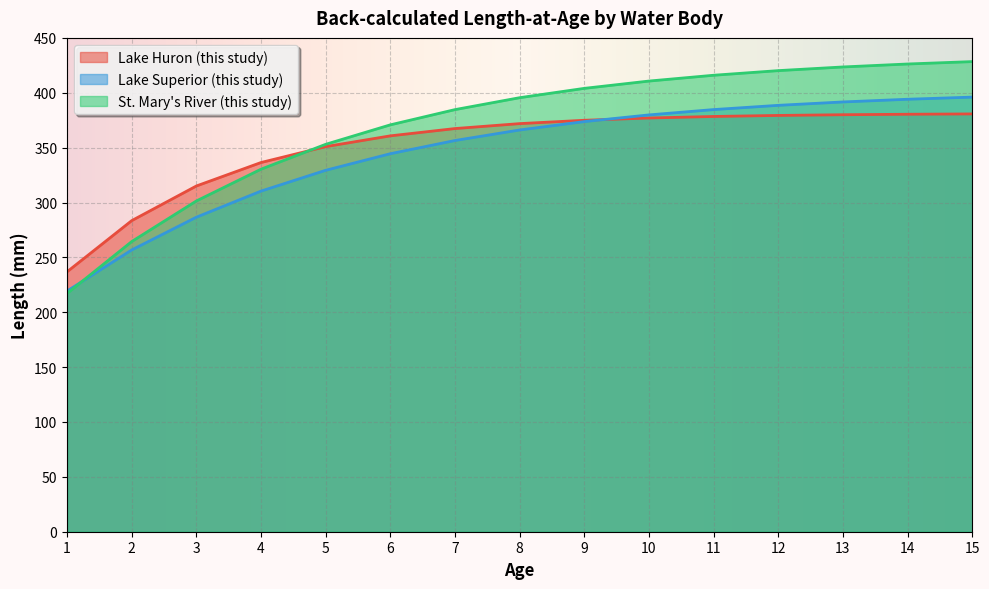

Reading left to right, list all the values displayed in this chart.

Lake Huron (this study): 236.9	283.5	315.0	336.4	350.9	360.7	367.4	371.9	374.9	377.0	378.4	379.3	380.0	380.4	380.7
Lake Superior (this study): 219.3	256.8	286.6	310.4	329.3	344.5	356.5	366.1	373.7	379.8	384.7	388.5	391.6	394.1	396.0
St. Mary's River (this study): 217.1	264.4	301.4	330.4	353.0	370.8	384.6	395.5	404.0	410.7	416.0	420.2	423.5	426.2	428.4